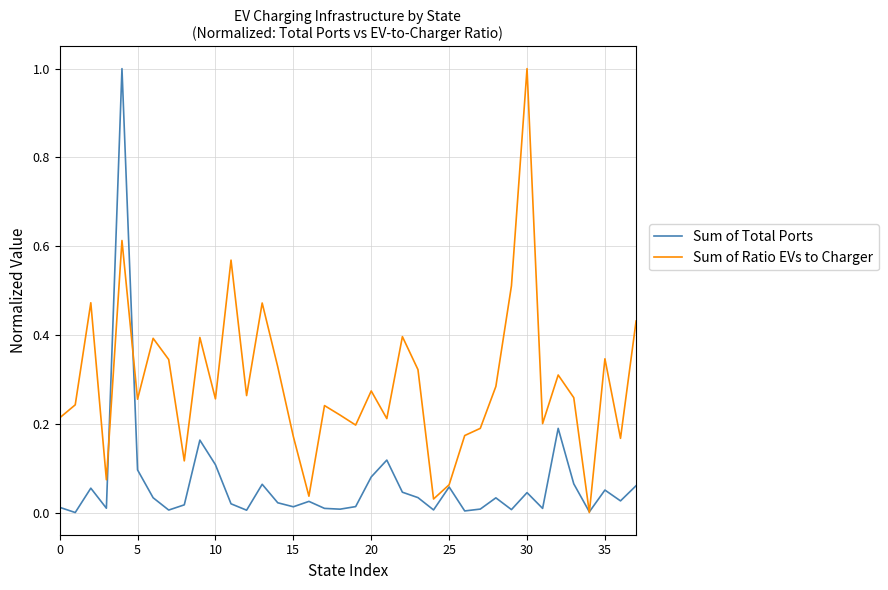

What is the greatest value displayed?

1.0